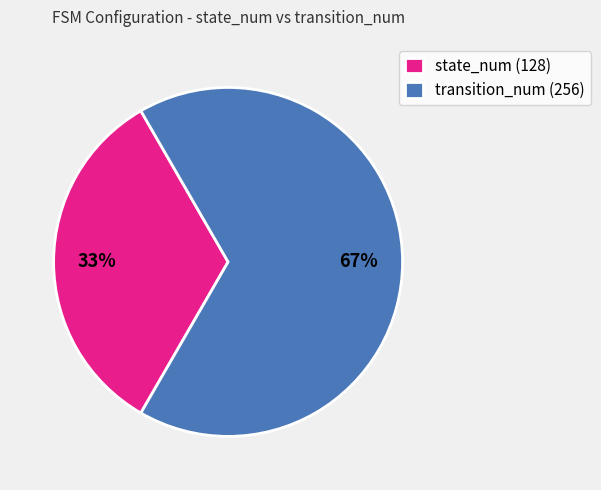

To the nearest percent, what percentage of the pie is transition_num (256)?

67%